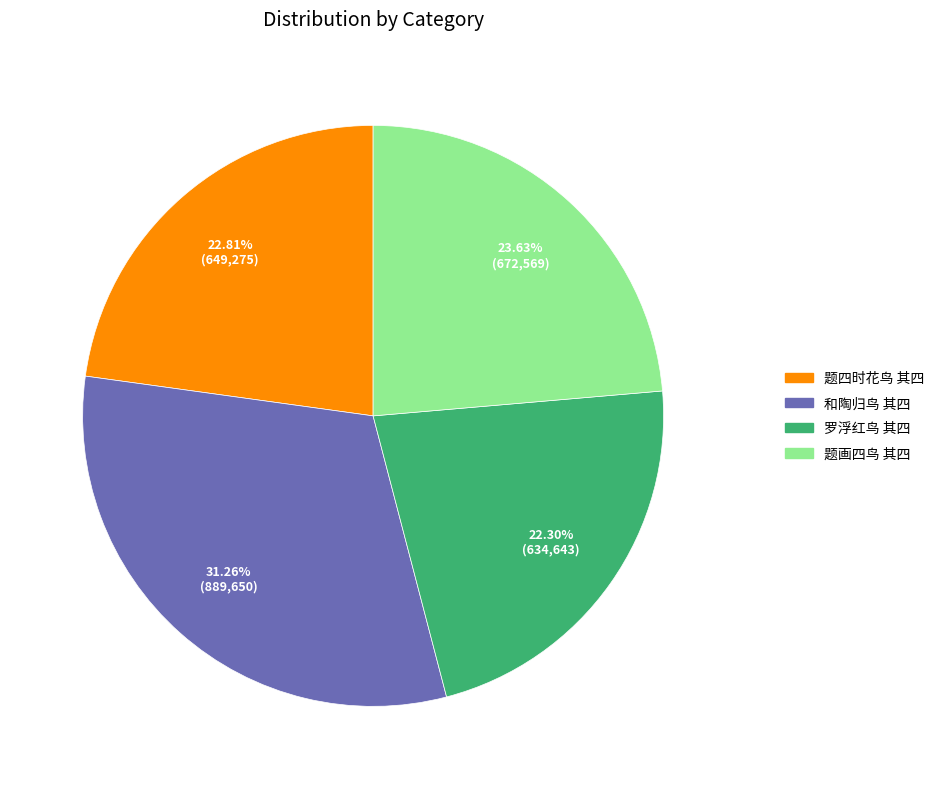

Combined, what portion of the pie is 题四时花鸟 其四 and 和陶归鸟 其四?

54.1%